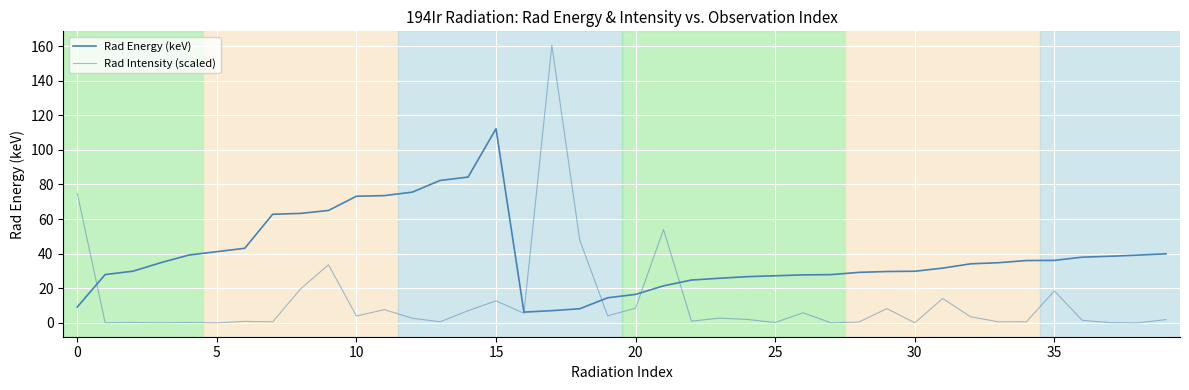

Does the chart display data point markers on the line(s)?

No